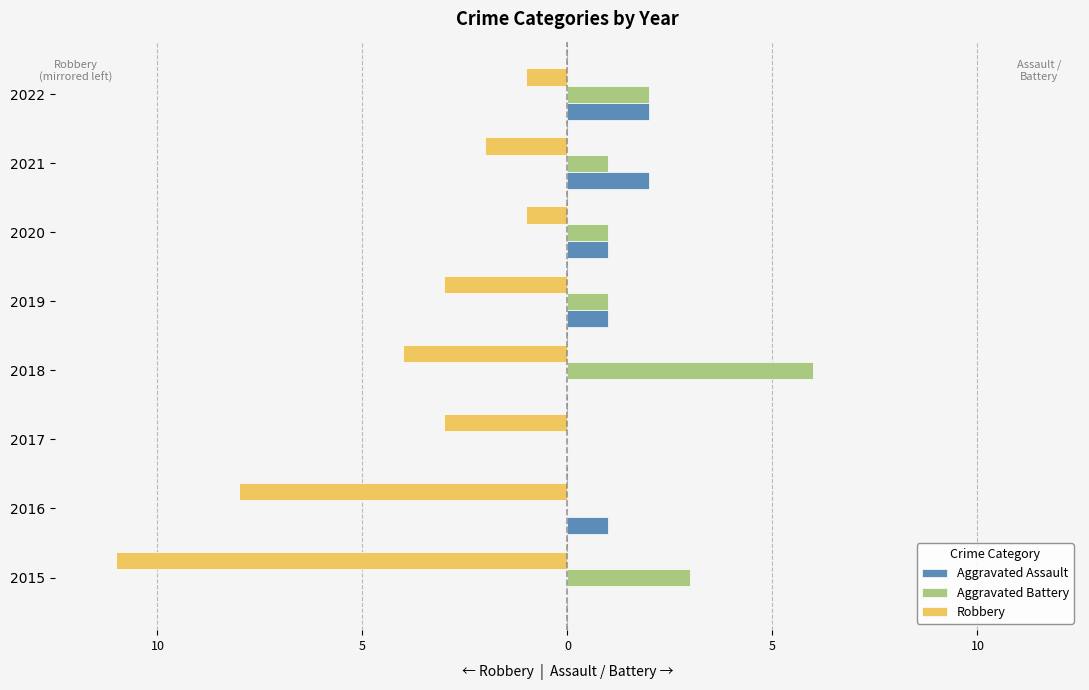

What are all the series names shown in the legend?

Aggravated Assault, Aggravated Battery, Robbery